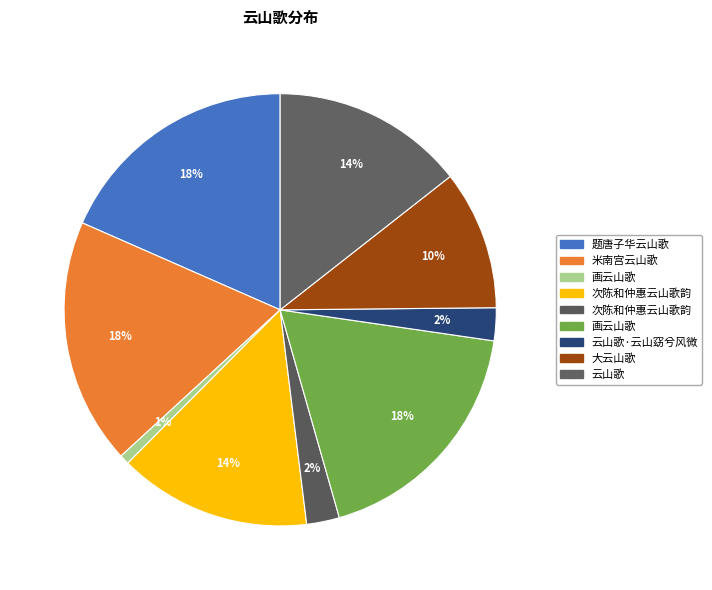

How many segments does this pie chart have?

9